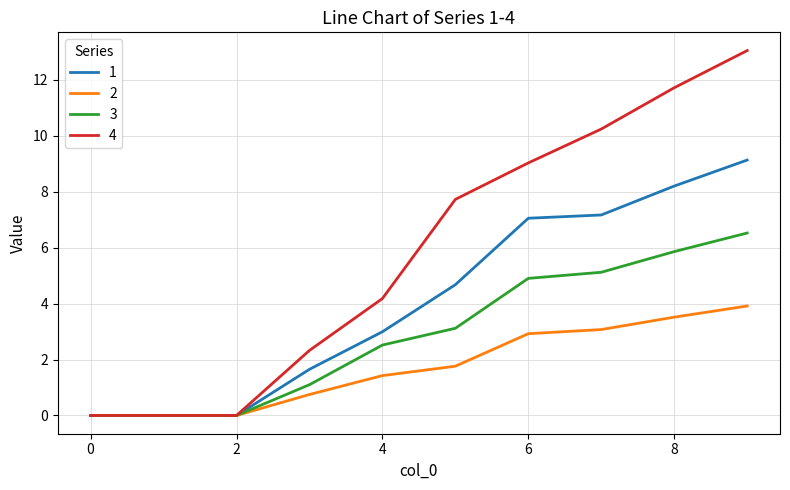

How many series are shown in this chart?

4